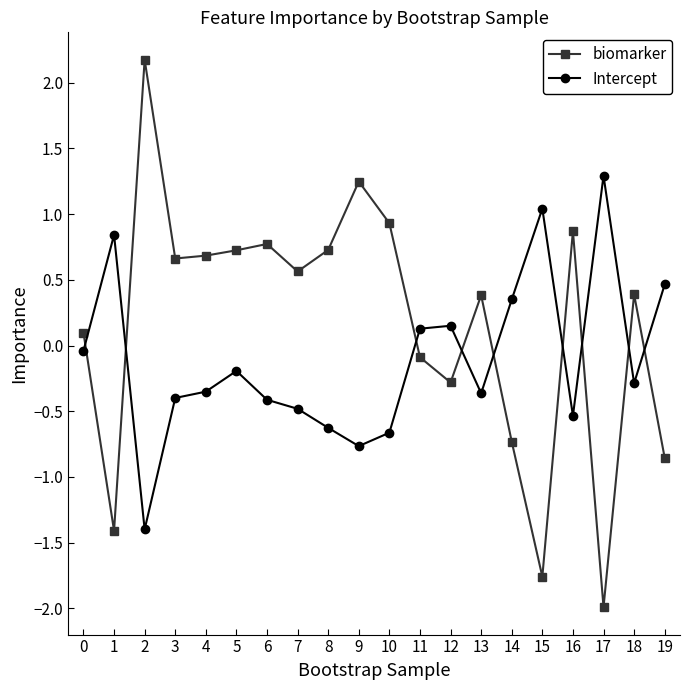

True or false: Intercept has a value of 0.3 at 18.

False